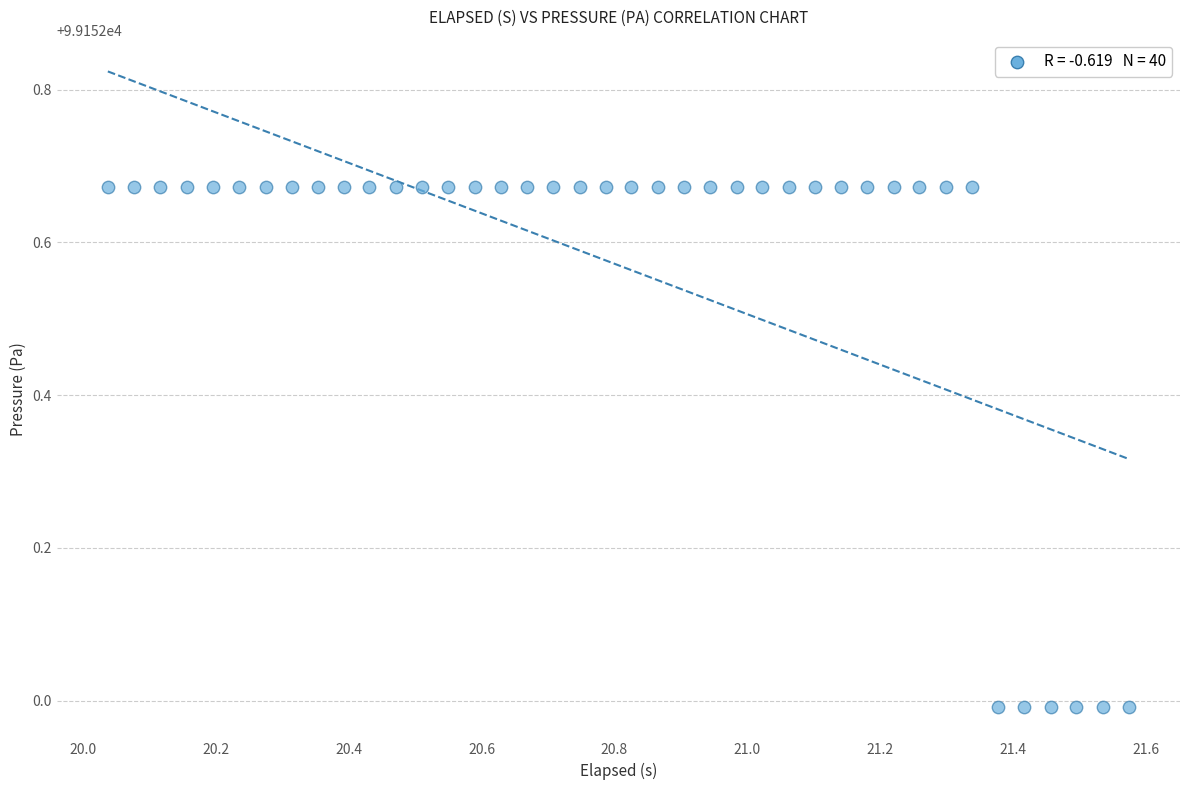

What is the range of X values (max minus min)?

1.5